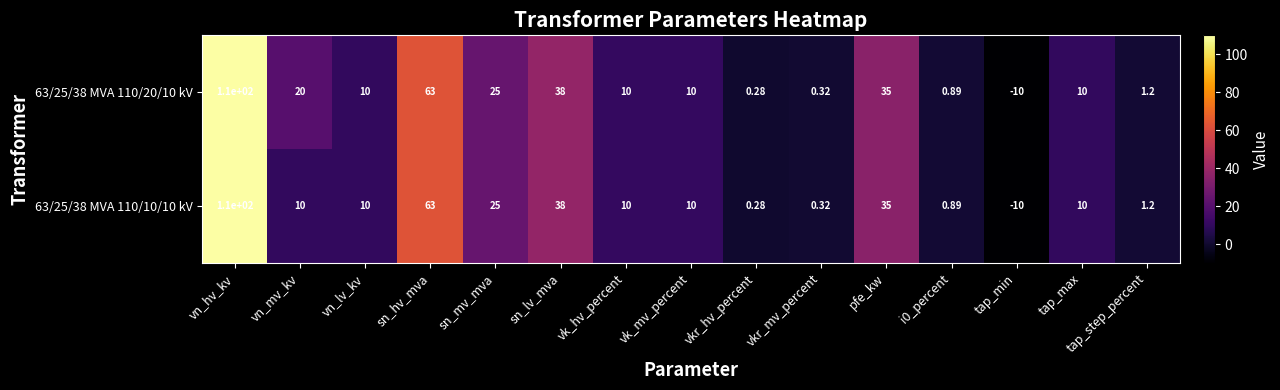

Which series has the largest total across all categories?

63/25/38 MVA 110/20/10 kV